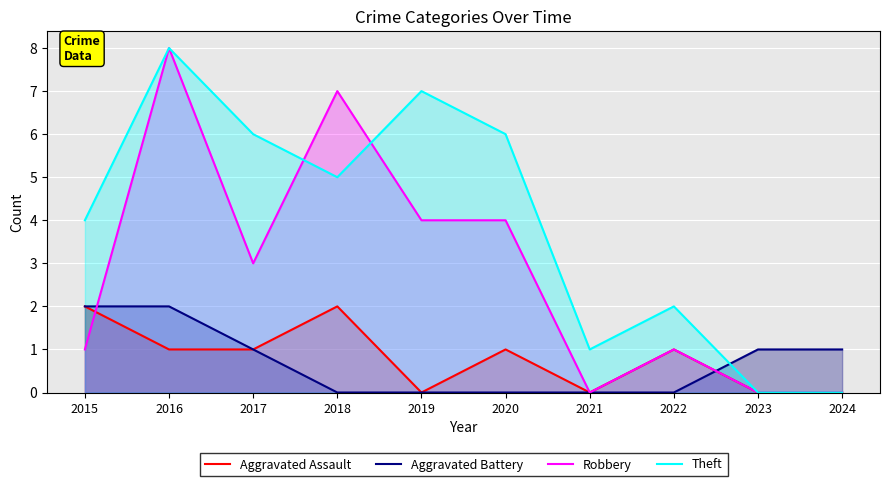

What is the sum of all Robbery values?

28